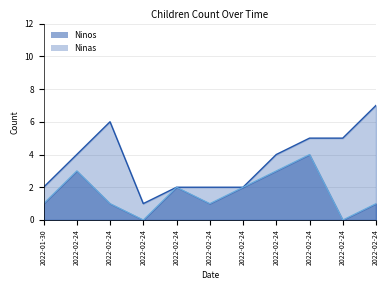

Which has a higher value, 2022-02-24 or 2022-02-24?

2022-02-24